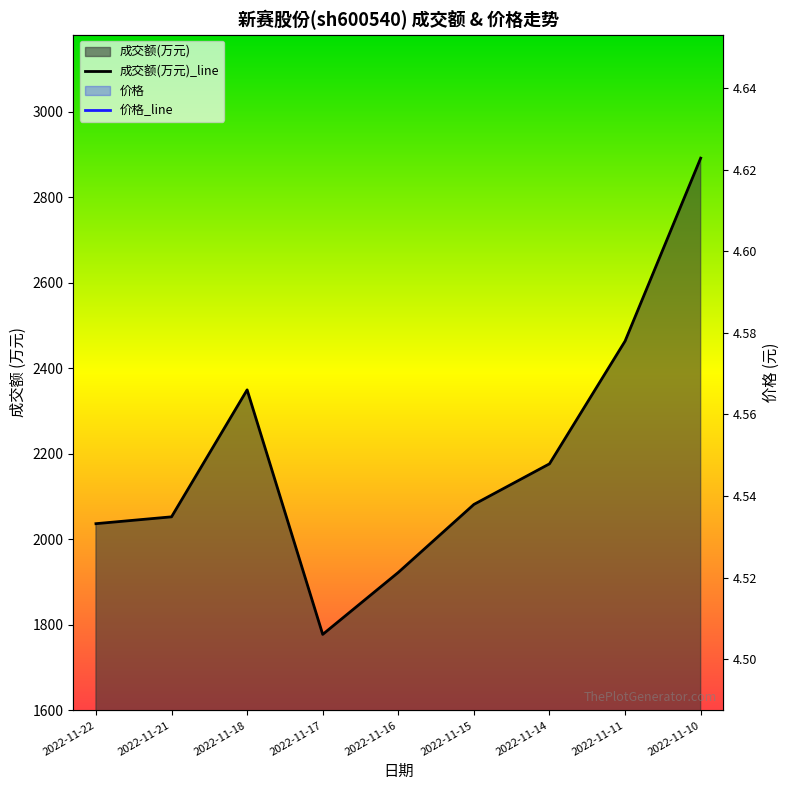

Which category has the lowest value across all series?

2022-11-22